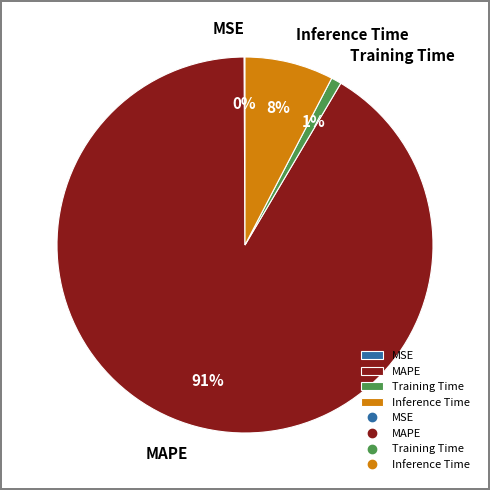

The Training Time slice represents 1% of the pie. True or false?

True